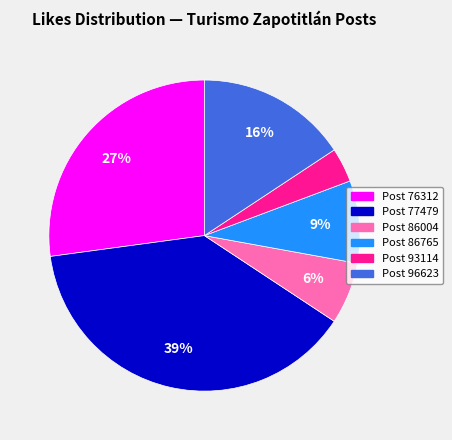

To the nearest percent, what is the difference between the largest and smallest slice percentages?

35%